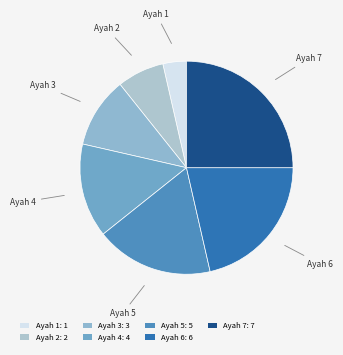

The Ayah 5 slice represents 18% of the pie. True or false?

True